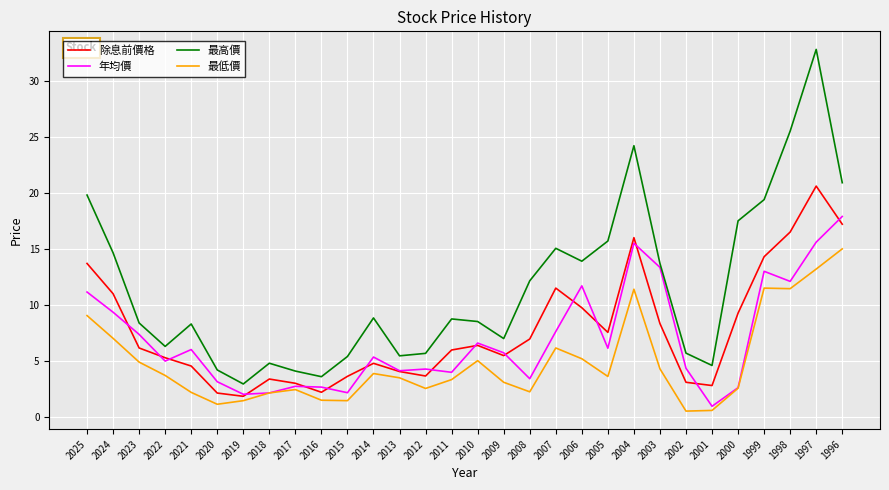

What is the greatest value displayed?

32.8